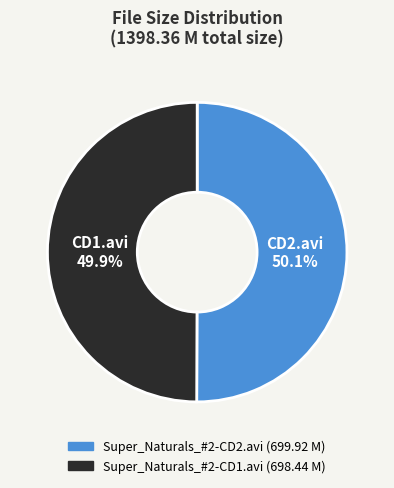

What is the ratio of the value at Super_Naturals_#2-CD2.avi to the value at Super_Naturals_#2-CD1.avi?

1.0